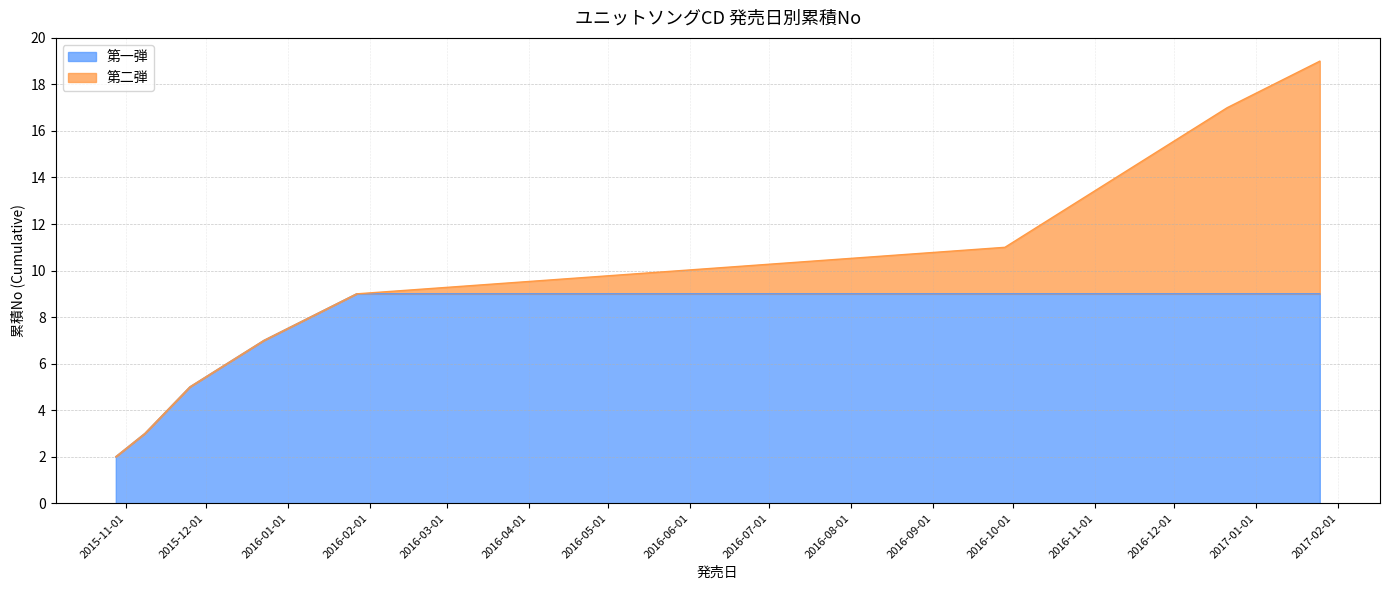

What is the average value?

10